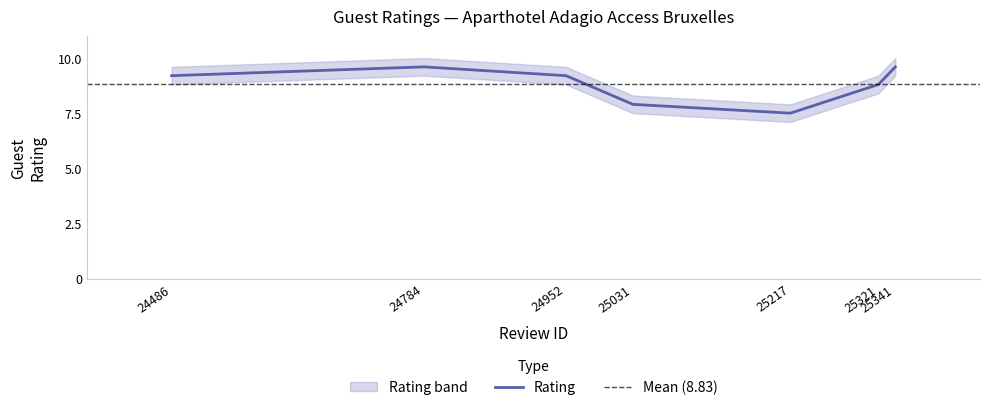

How many series are shown in this chart?

1